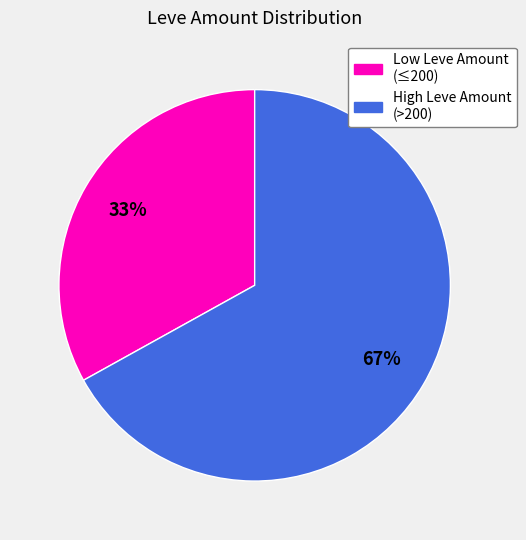

How many slices are in this pie chart?

2